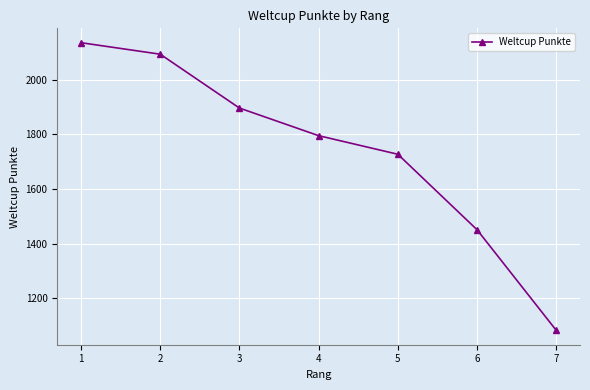

Between 5 and 1, which is larger?

1